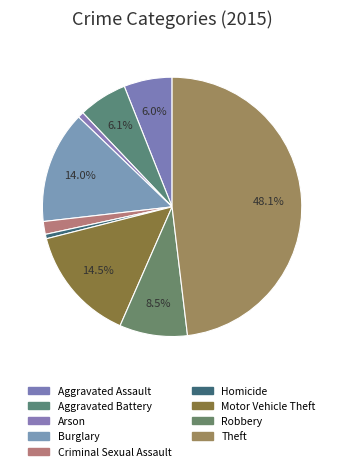

Count the number of slices in the pie.

9